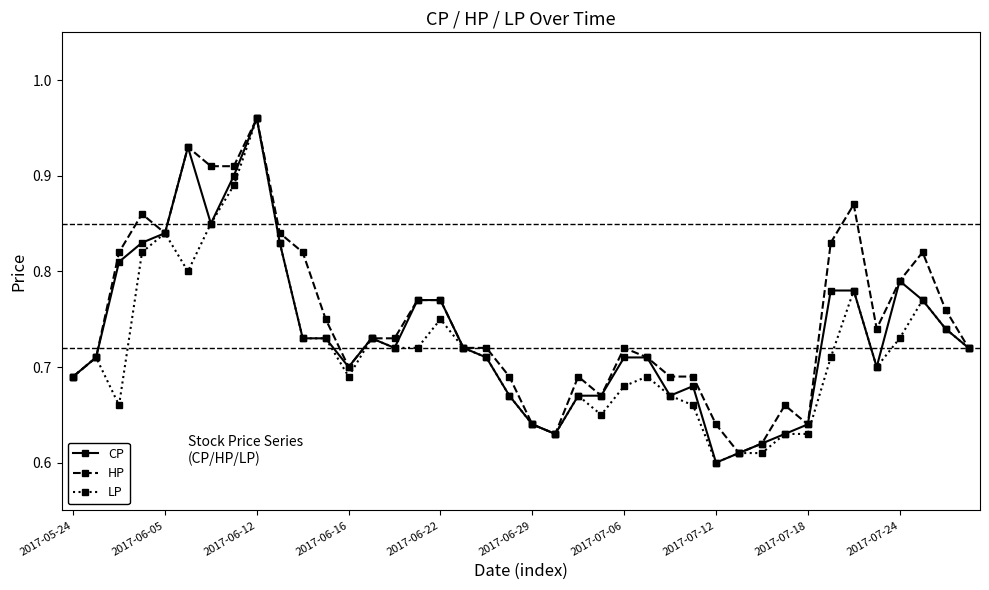

How many series are shown in this chart?

3